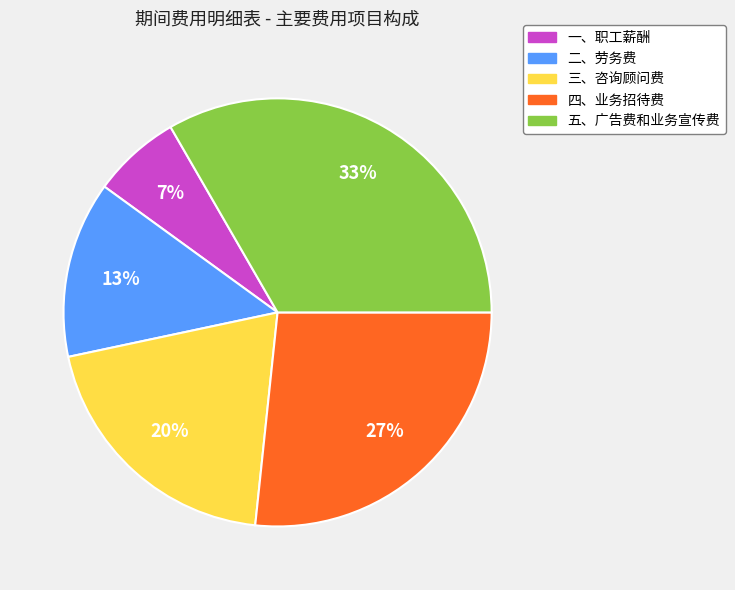

Which slice is the largest?

五、广告费和业务宣传费